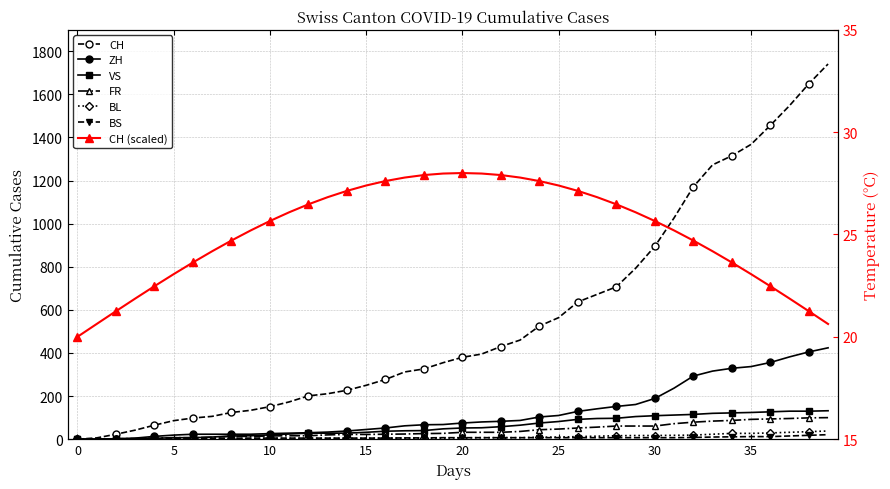

What is the value of the BS point at the 24th from the left?

7